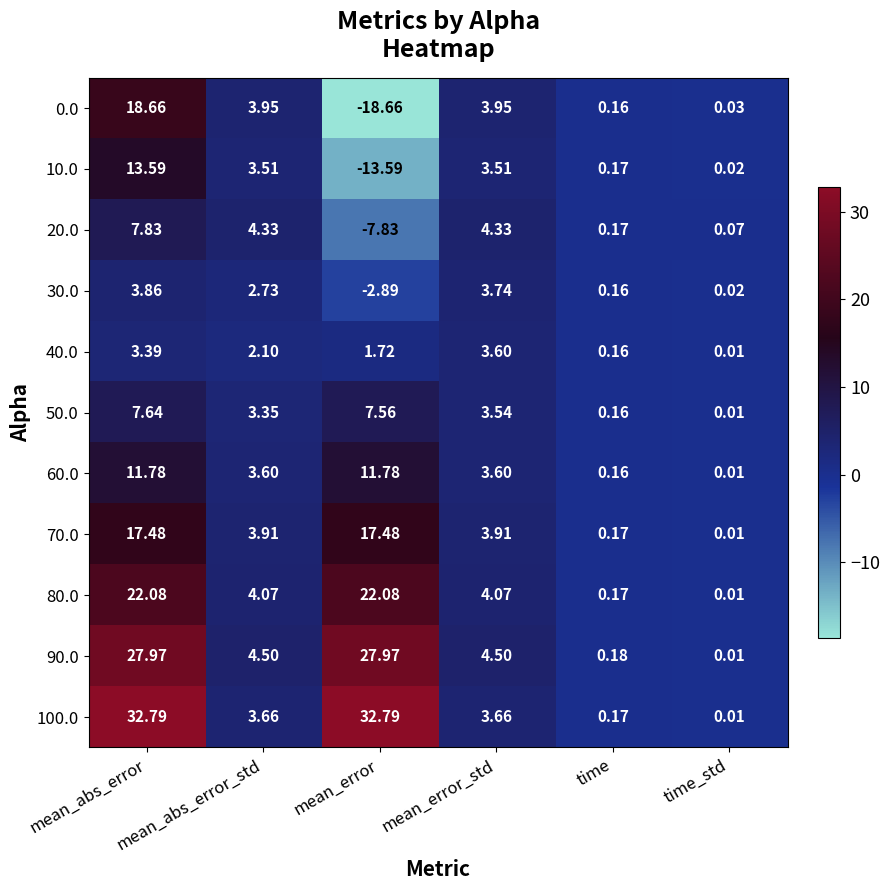

At which category does the chart reach its minimum across all series?

mean_error